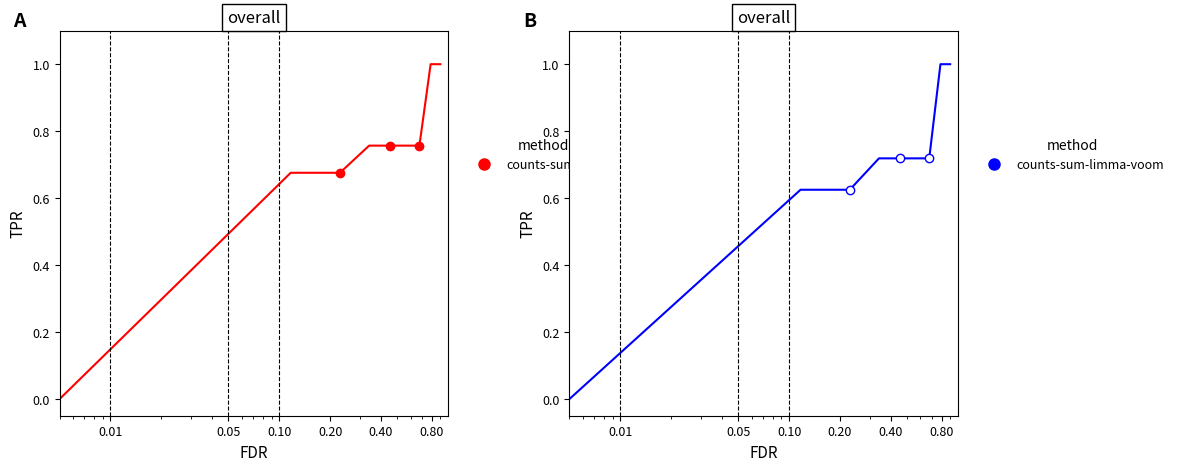

Is this an area chart (filled region under the line)?

No